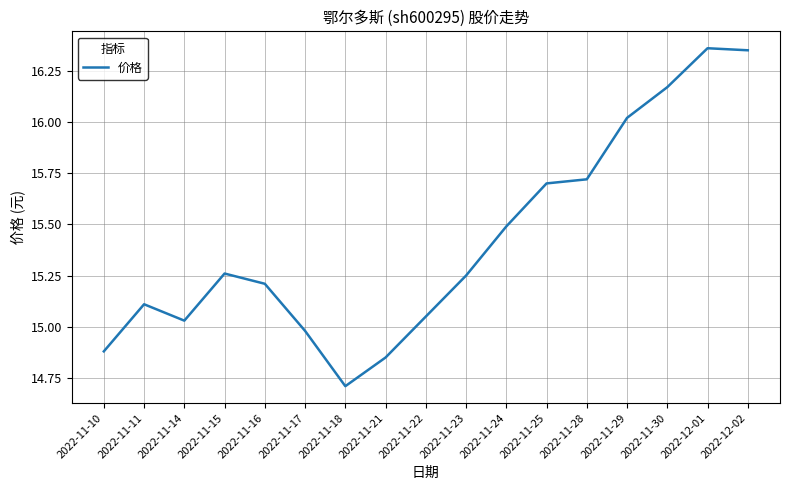

What is the change in value from 2022-11-14 to 2022-12-01?

+1.3